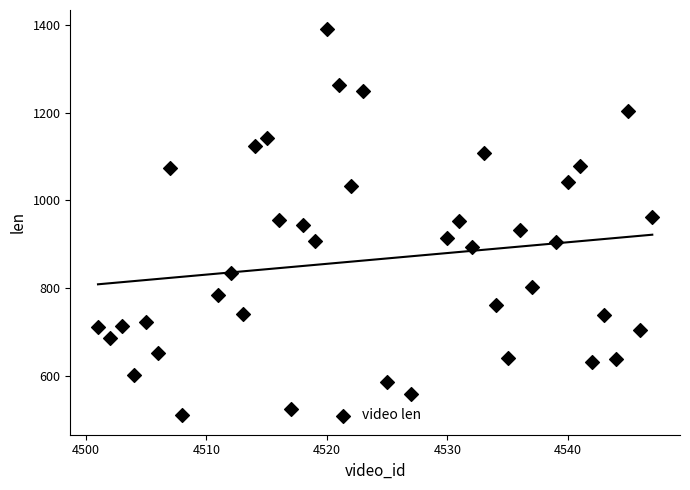

What is the range of Y values (max minus min)?

881